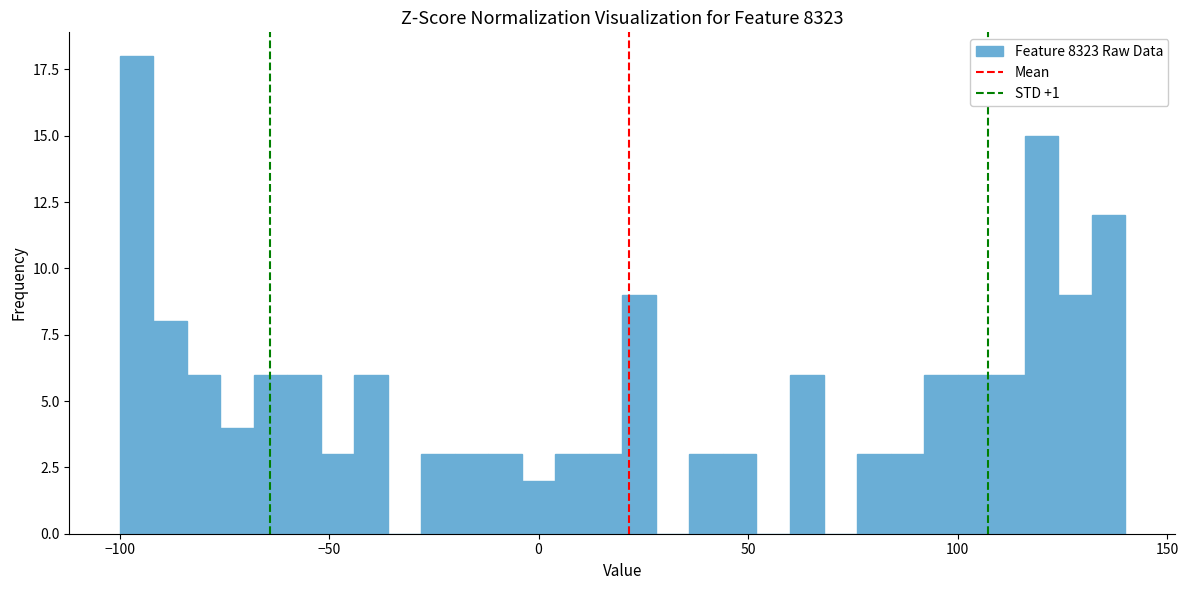

Read against the x-axis, roughly where is the centre of the tallest bar?

-95